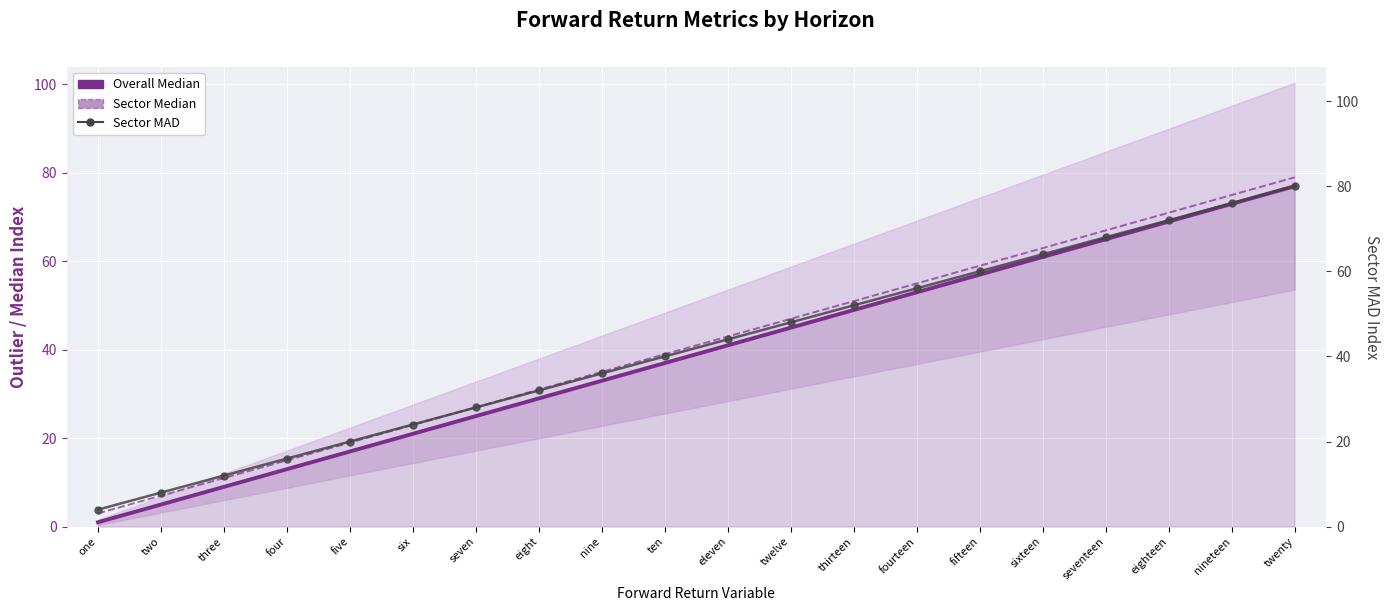

Count the number of categories in the chart.

20